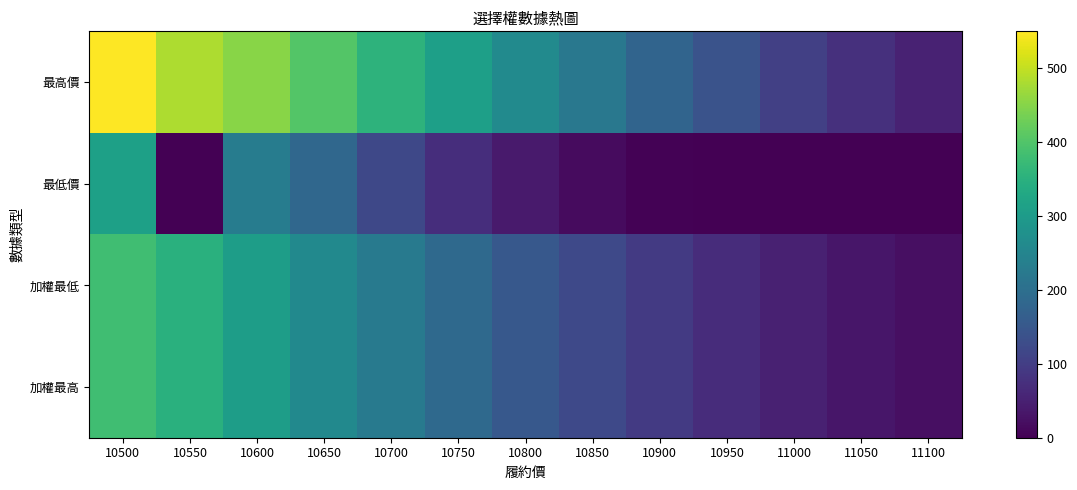

Which has a higher value, 10600 or 10550?

10550